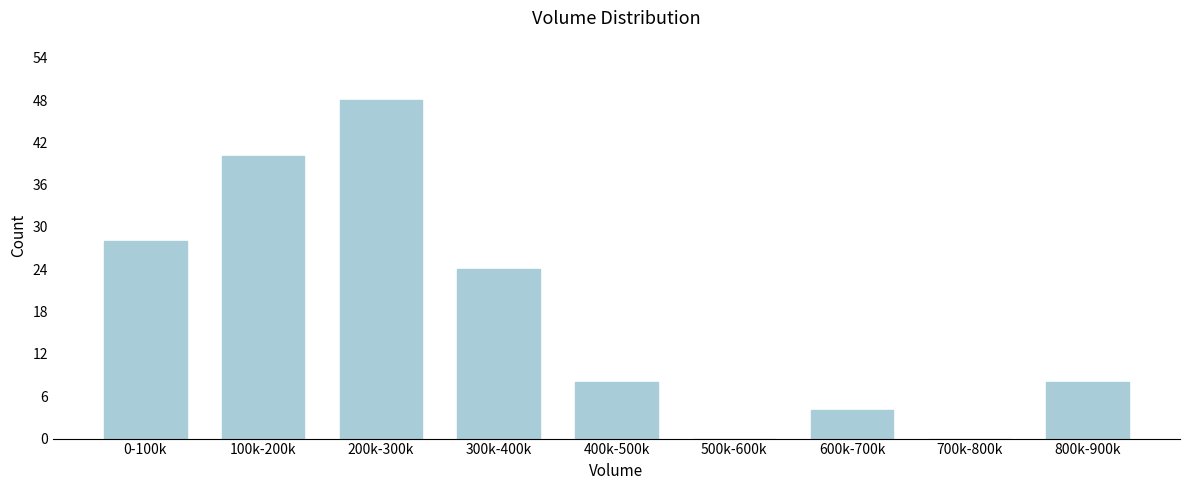

Reading left to right, list all the values displayed in this chart.

0-100k=28	100k-200k=40	200k-300k=48	300k-400k=24	400k-500k=8	500k-600k=0	600k-700k=4	700k-800k=0	800k-900k=8